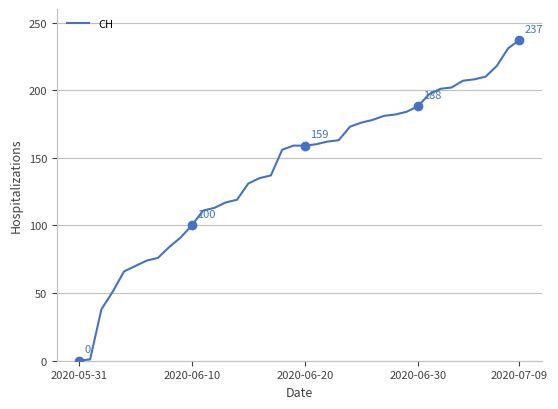

What is the greatest value displayed?

237